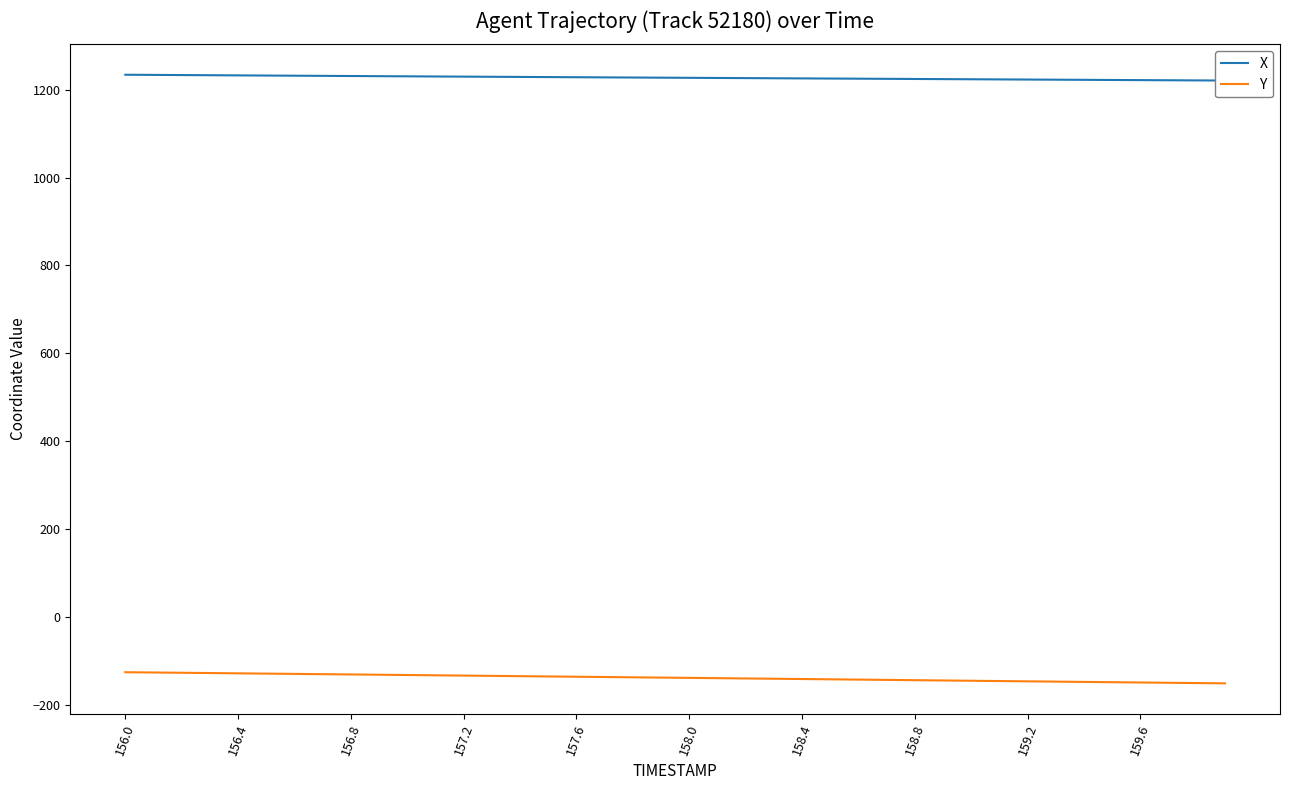

List the series in order of their peak value, lowest first.

Y, X